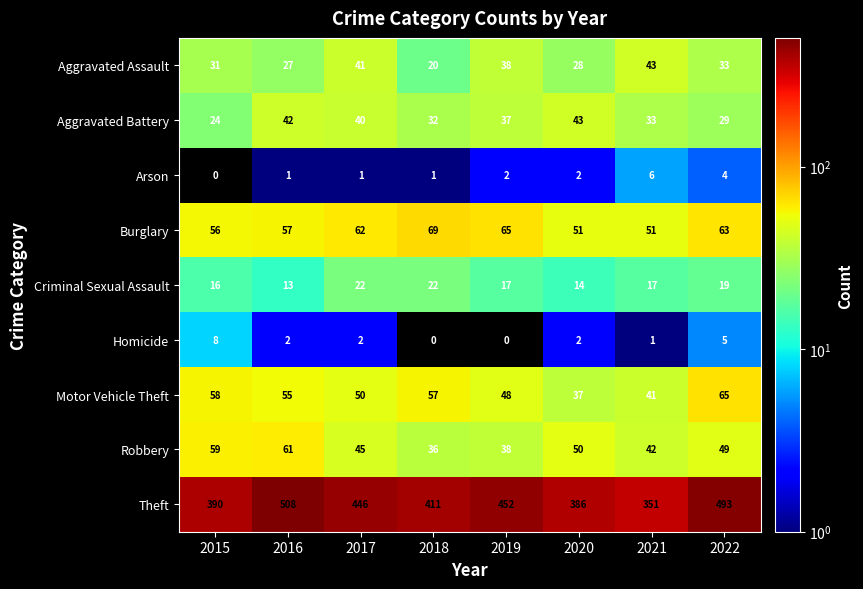

Rank the categories by Motor Vehicle Theft value from lowest to highest.

2020, 2021, 2019, 2017, 2016, 2018, 2015, 2022